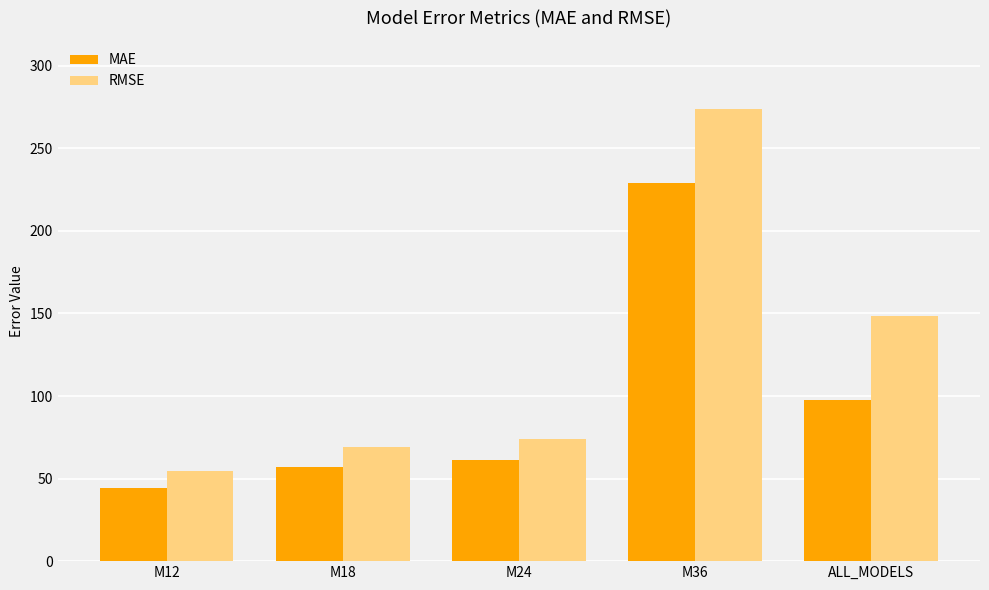

Which category has the lowest value in the RMSE series?

M12